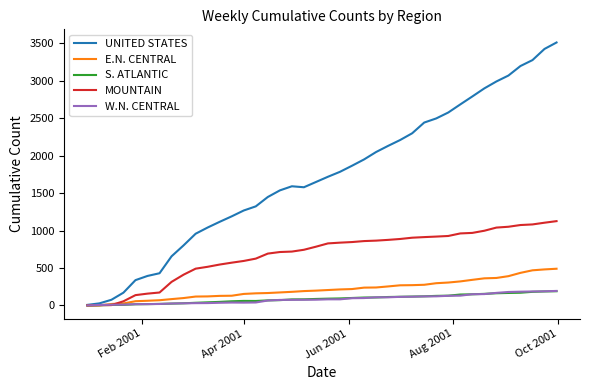

Which series has the largest range (max minus min)?

UNITED STATES